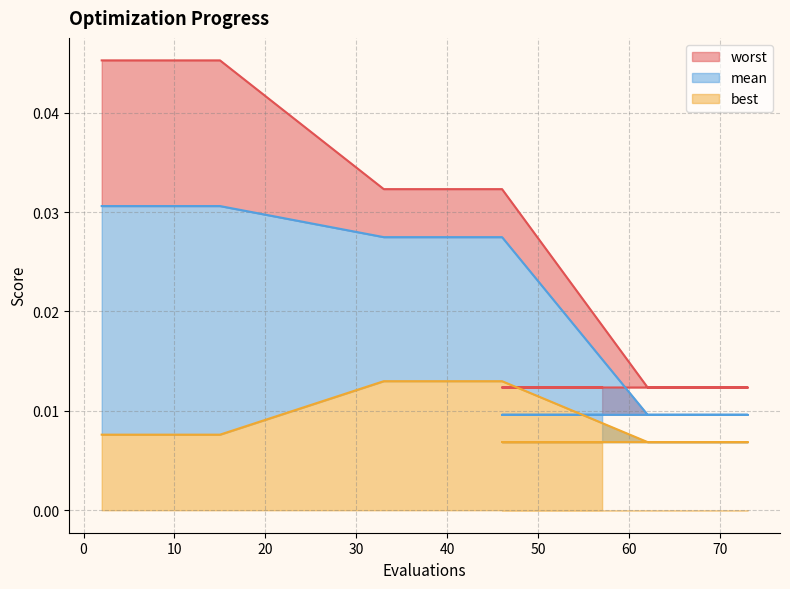

At 42, list the series in order from largest to smallest.

worst, mean, best